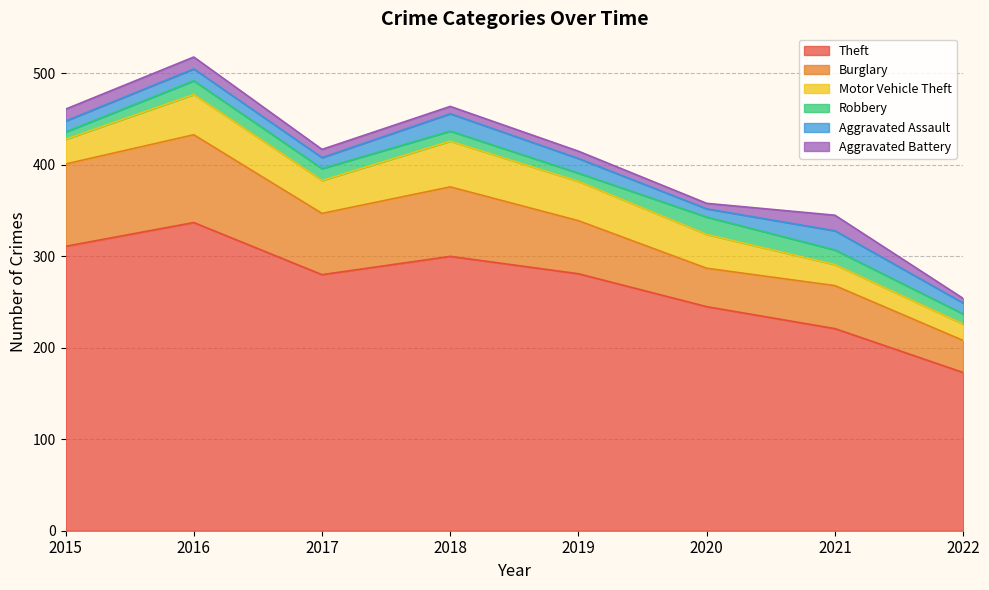

True or false: Aggravated Assault and Aggravated Battery intersect in this chart.

False